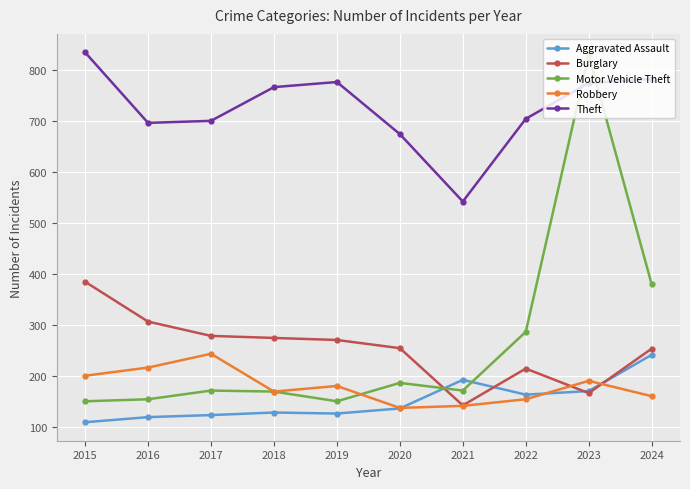

What is the difference between the maximum and minimum values in the Aggravated Assault series?

132